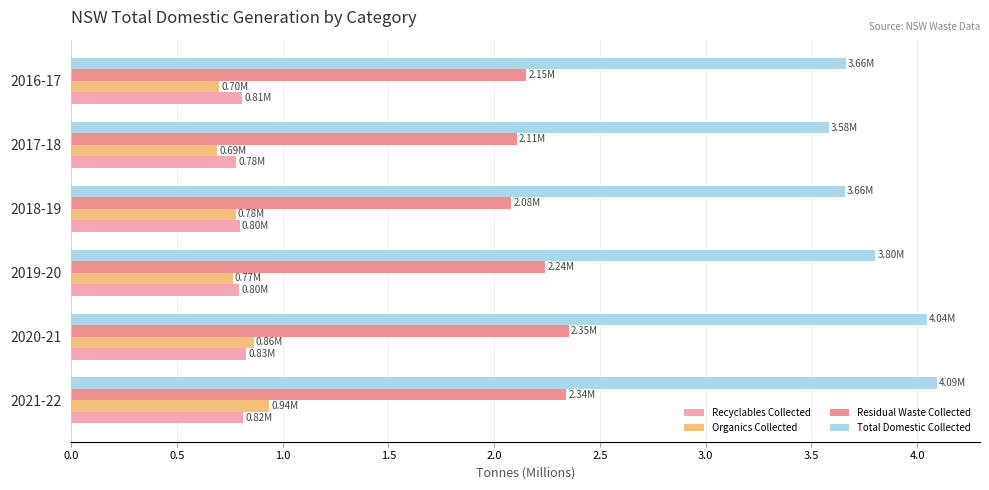

Where is Total Domestic Collected nearest to the value 3?

2017-18